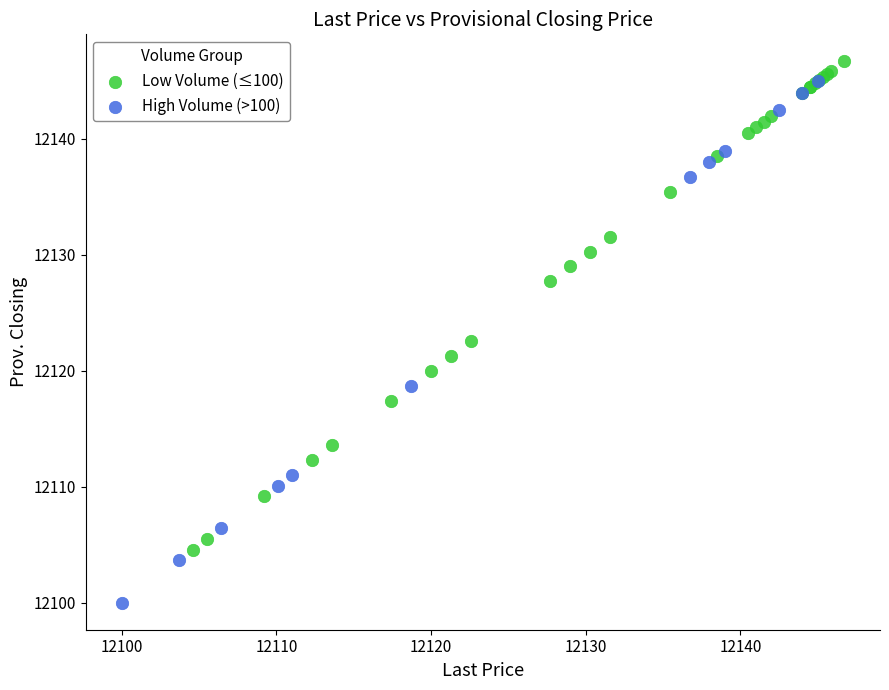

Which series reaches the minimum Y coordinate?

High Volume (>100)